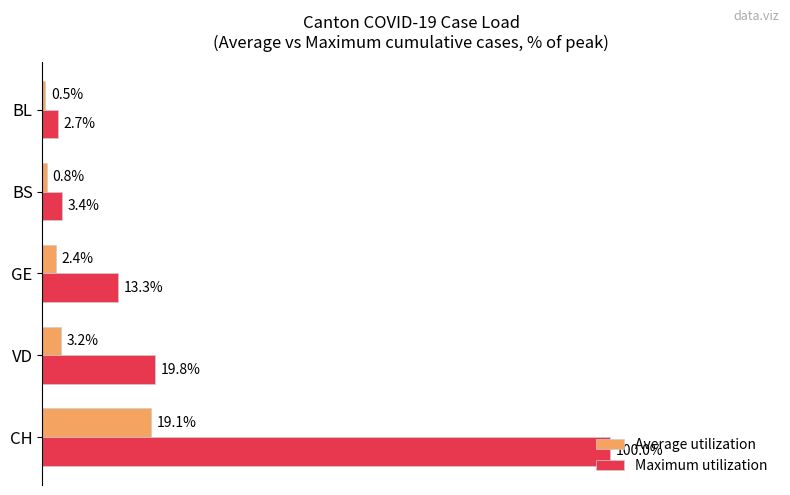

Rank the series by their average value, from highest to lowest.

Maximum utilization, Average utilization